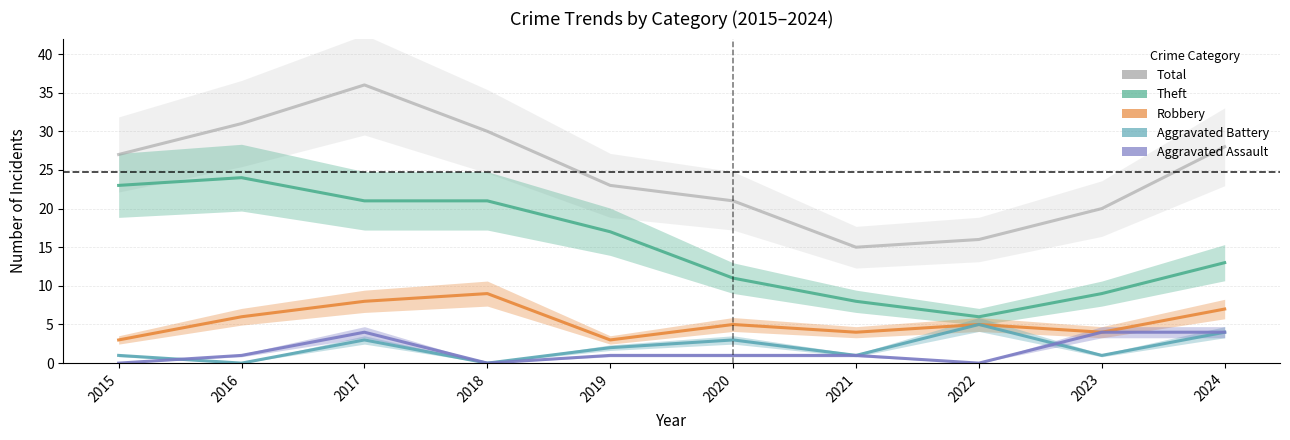

In Robbery, how many points are higher than both neighbors (excluding endpoints)?

3